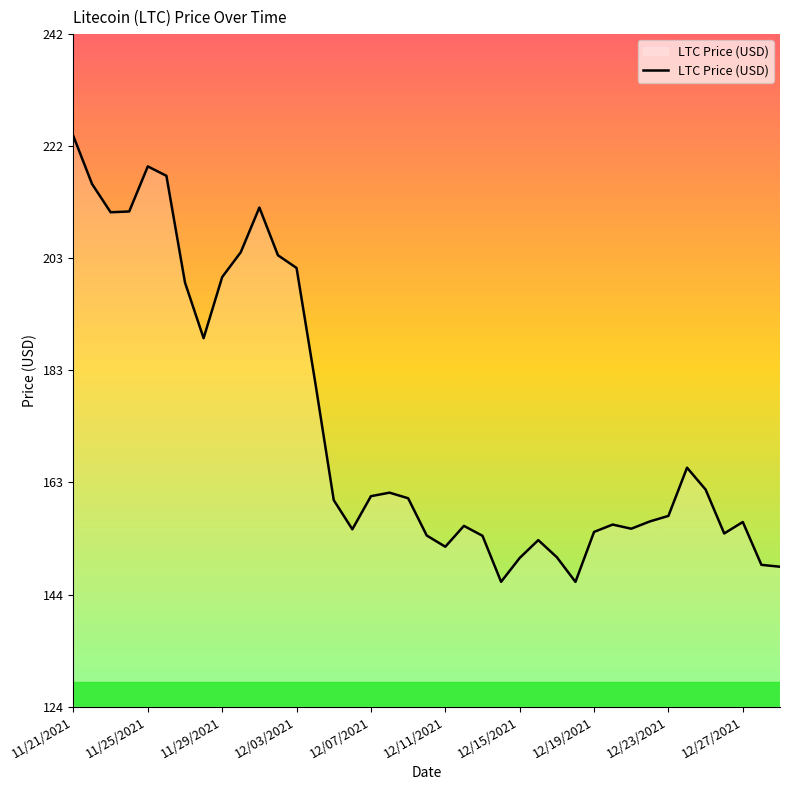

What is the difference between the maximum and minimum values?

78.2